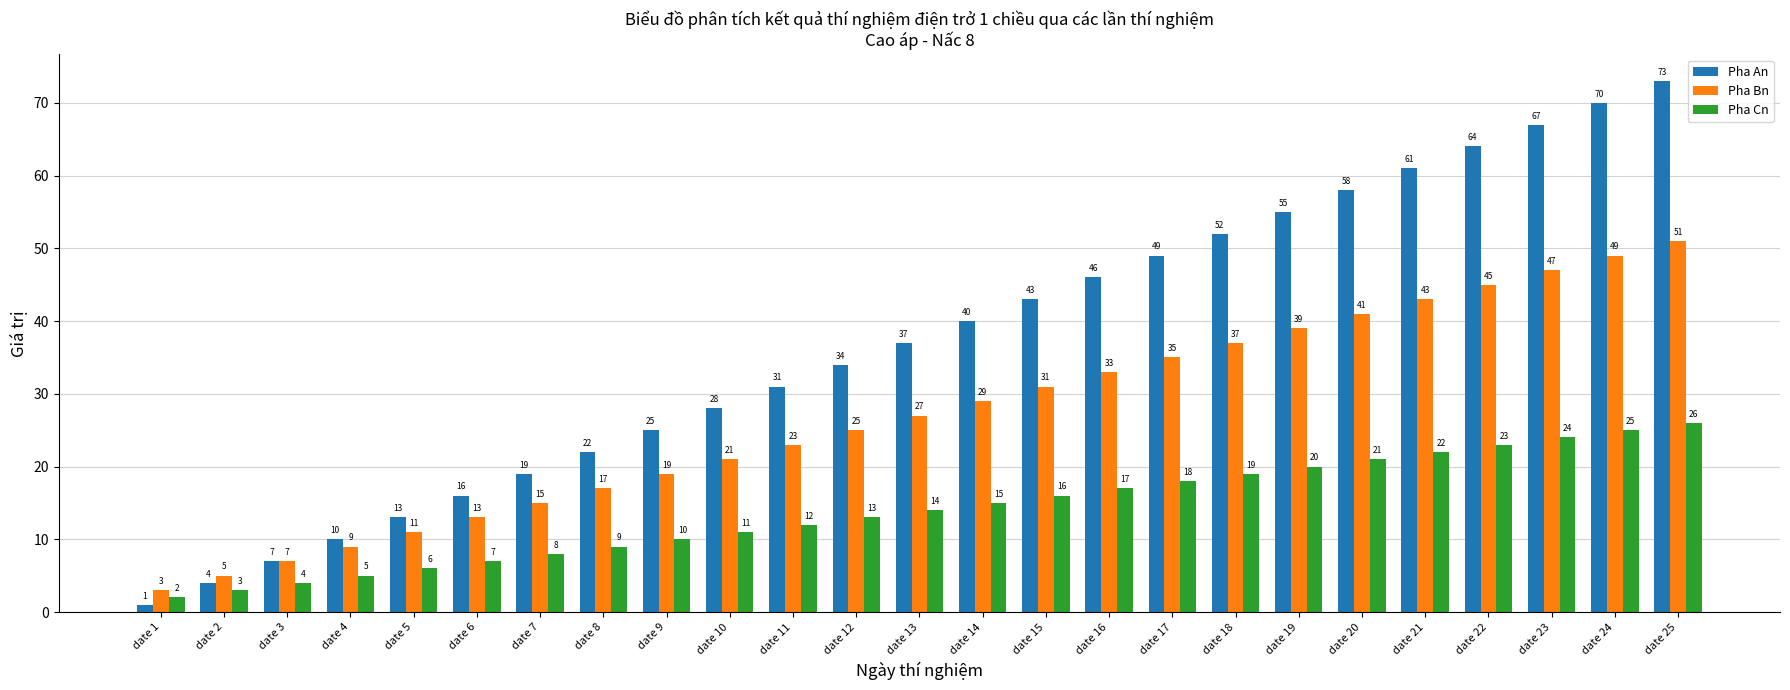

What are all the series names shown in the legend?

Pha An, Pha Bn, Pha Cn